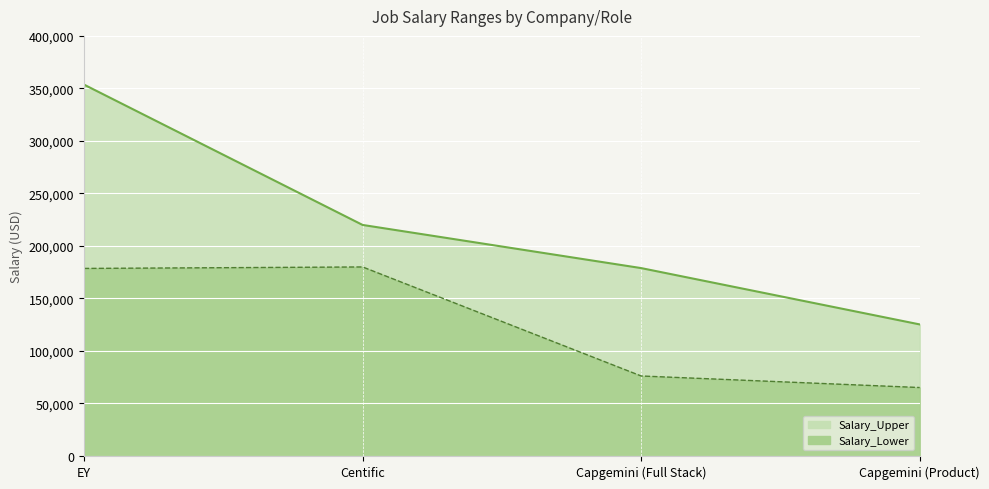

Between EY and Capgemini (Product), which series saw the biggest shift?

Salary_Upper